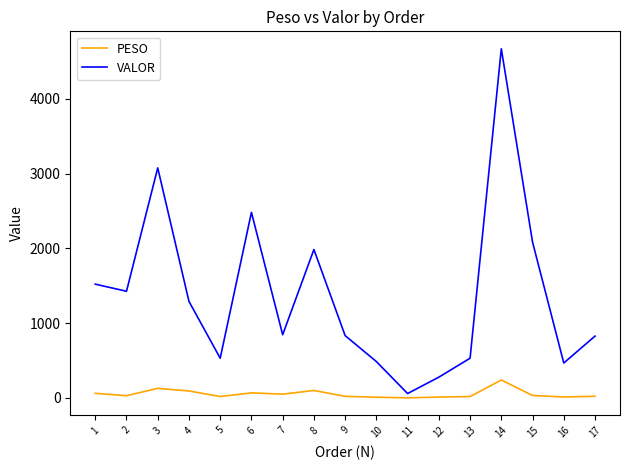

Which category has the lowest value in the VALOR series?

11